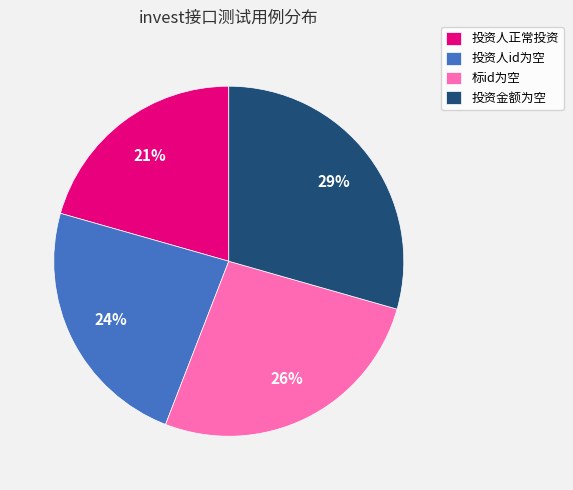

Between 标id为空 and 投资人正常投资, which is larger?

标id为空